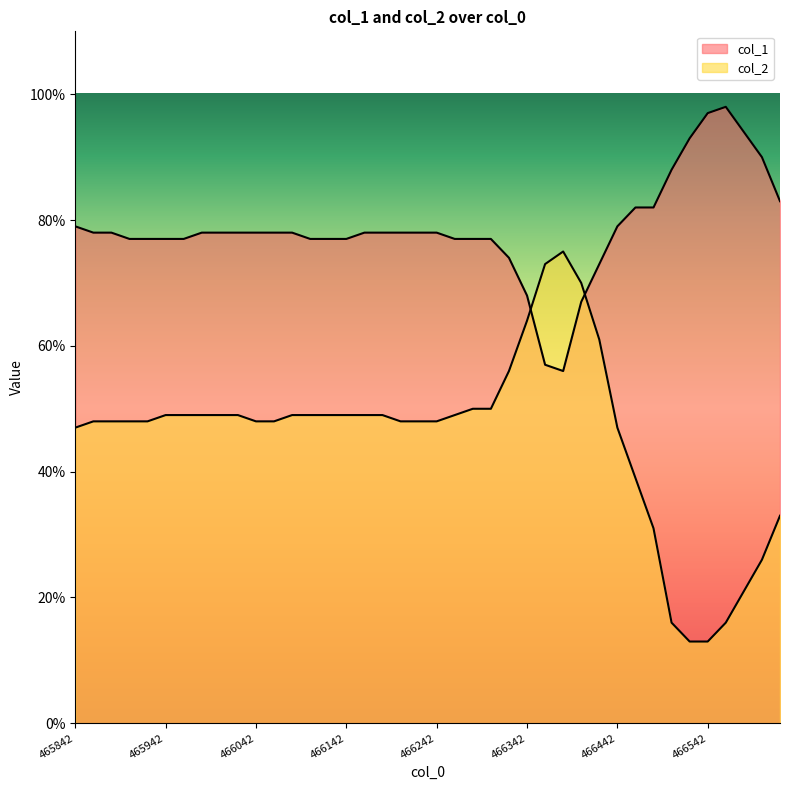

Which label corresponds to the largest value in the chart?

466562